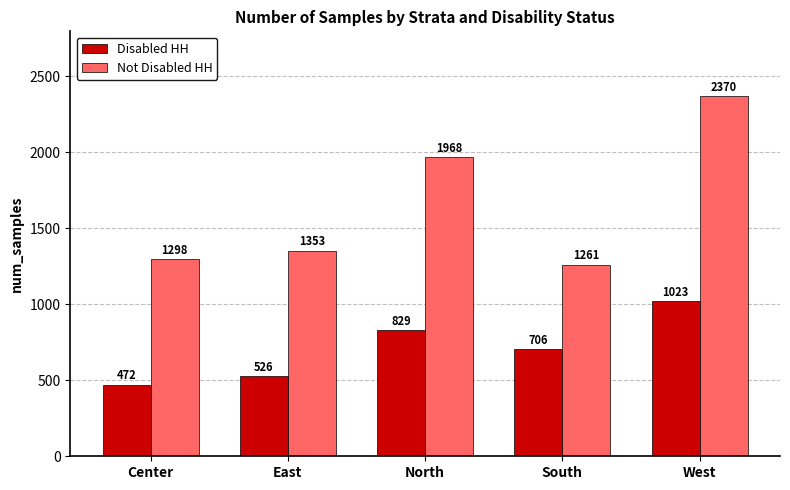

What is the maximum value for Disabled HH?

1023